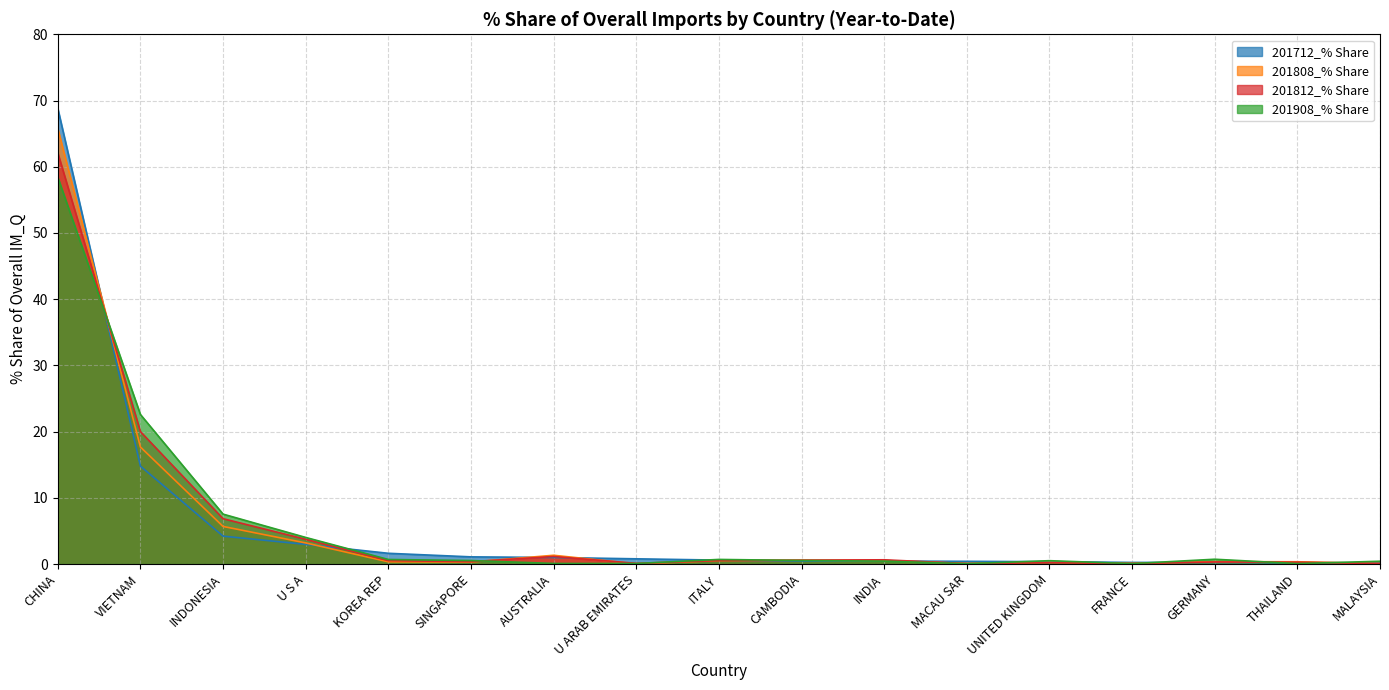

True or false: 201812_% Share has more than 2 interior local peaks.

True